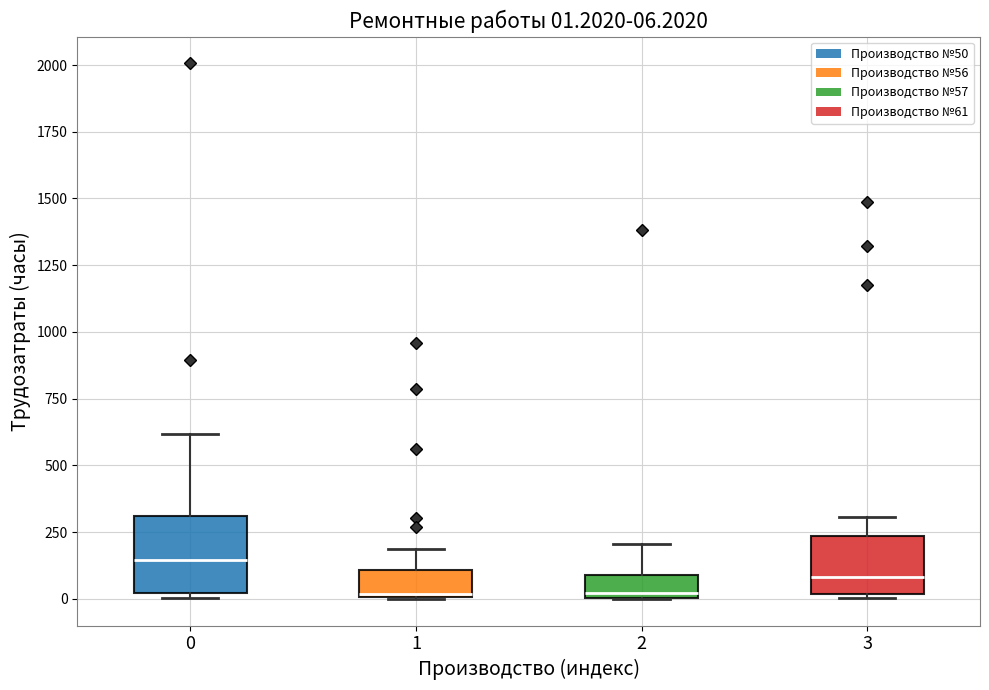

Comparing the boxes themselves (not the whiskers), which one is the tallest?

0